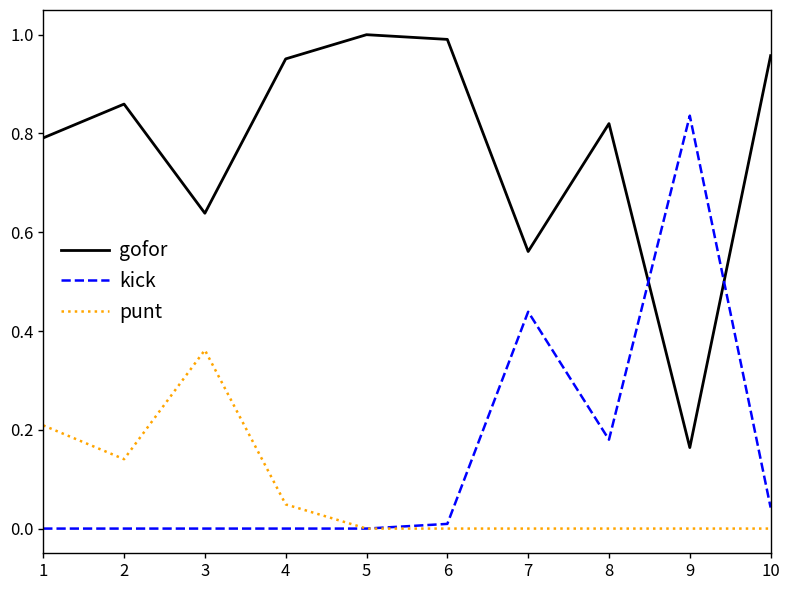

Rank the series by their maximum value, from highest to lowest.

gofor, kick, punt